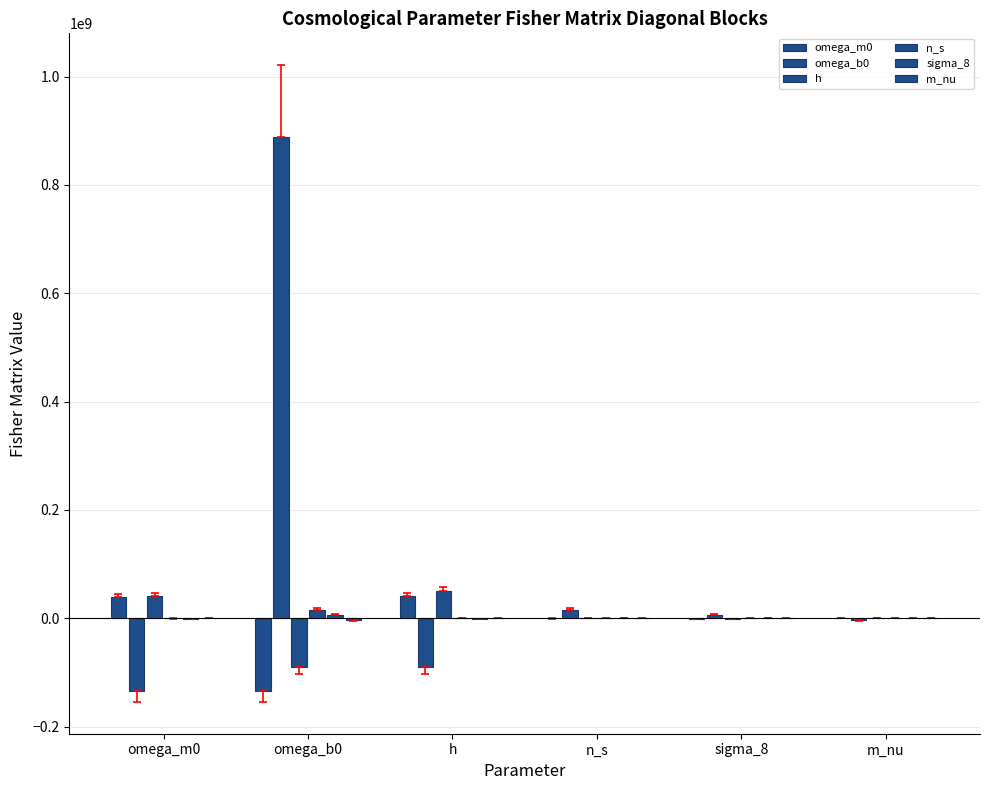

Rank the categories by omega_b0 value from lowest to highest.

omega_m0, h, m_nu, sigma_8, n_s, omega_b0